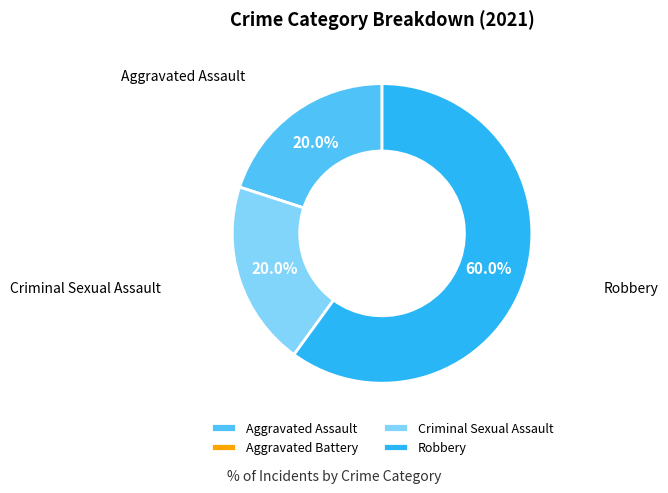

To the nearest percent, what is the average slice percentage?

25%